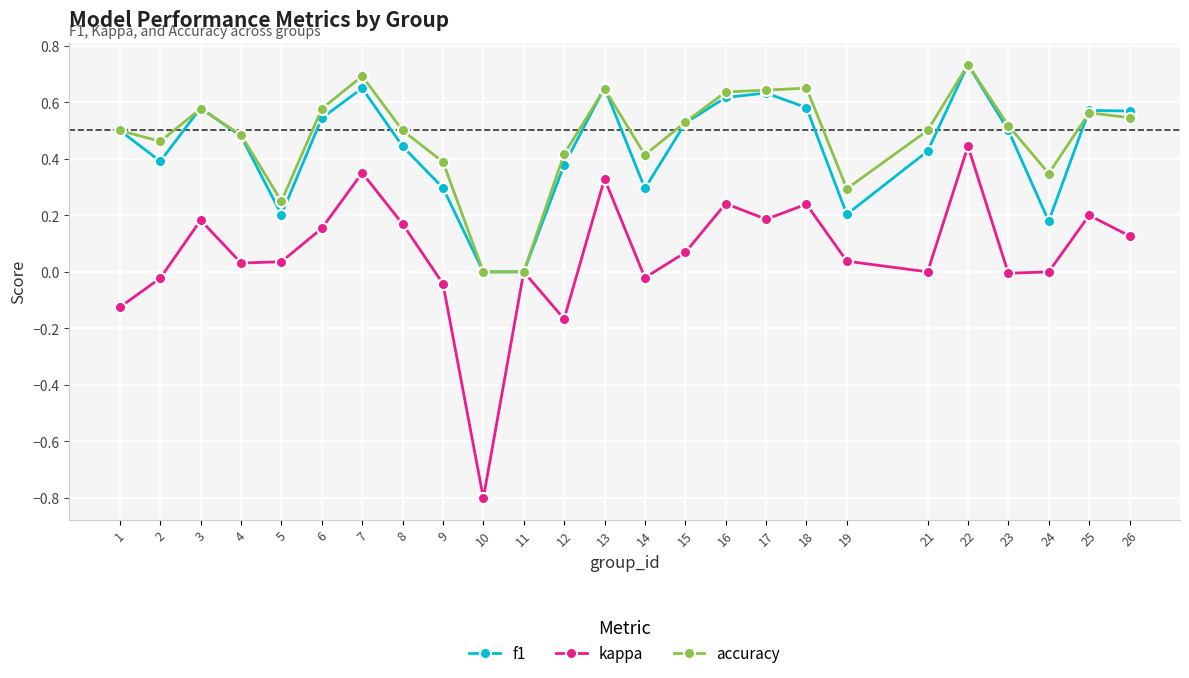

At 14, list the series in order from smallest to largest.

kappa, f1, accuracy